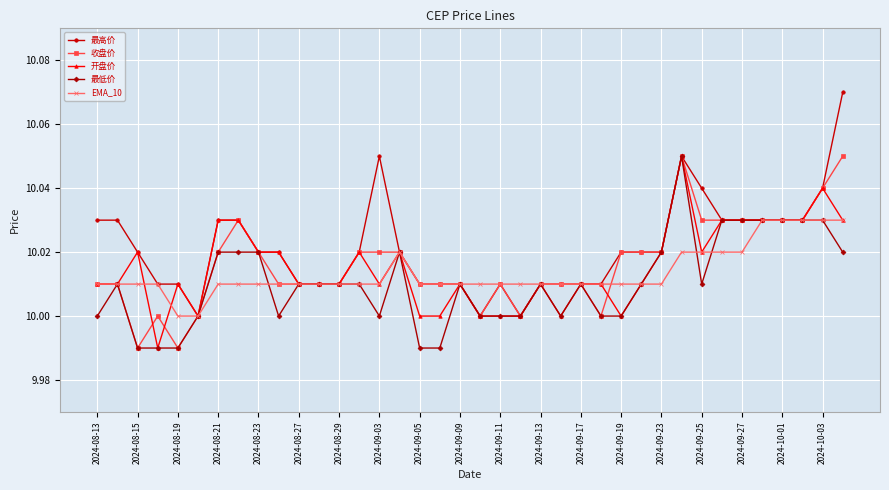

True or false: 最低价 has more than 1 points higher than both neighbors.

True